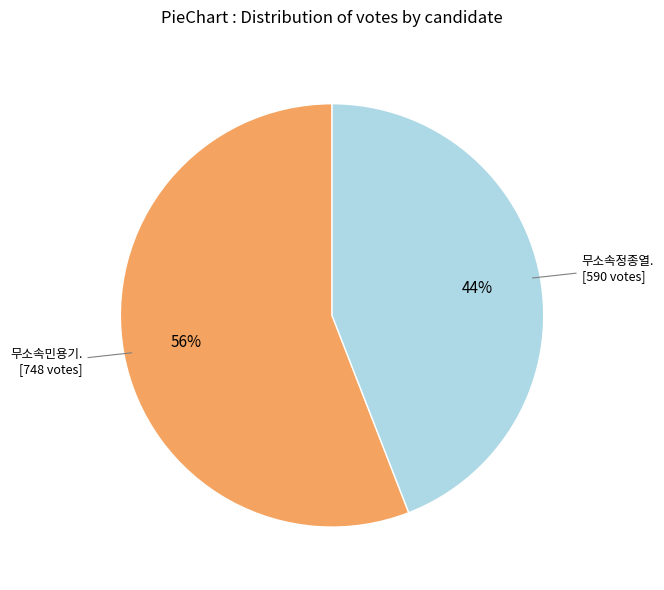

Is there a majority slice in this chart?

Yes